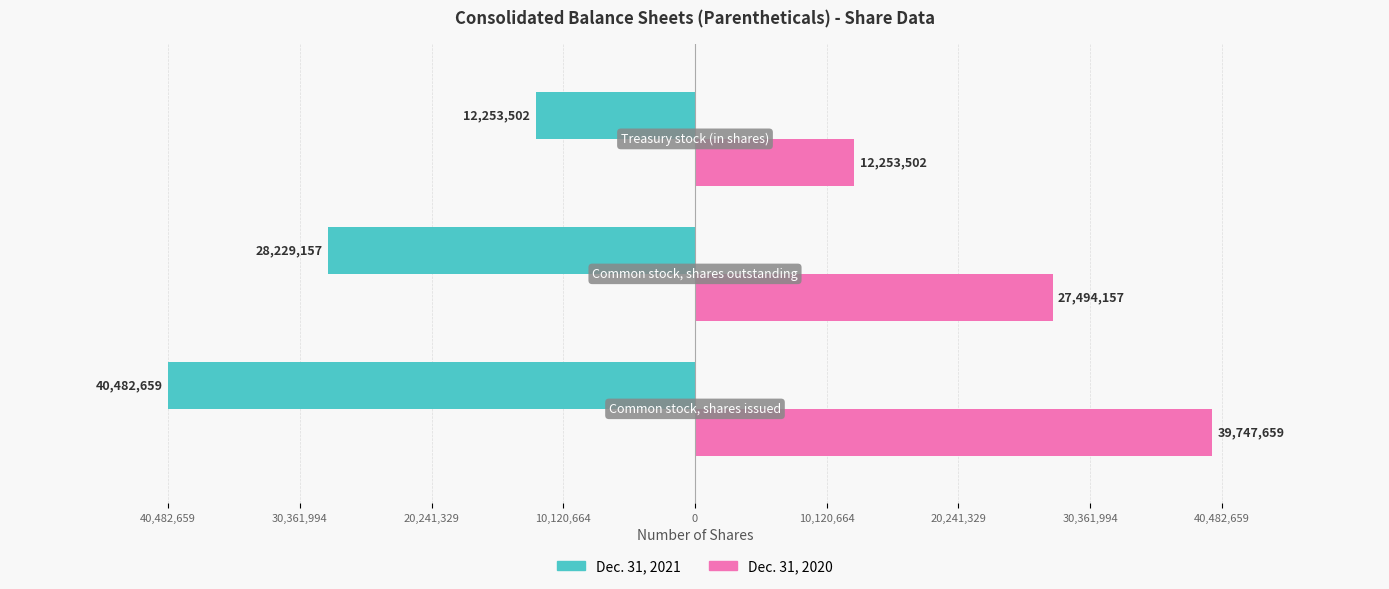

What are all the series names shown in the legend?

Dec. 31, 2021, Dec. 31, 2020